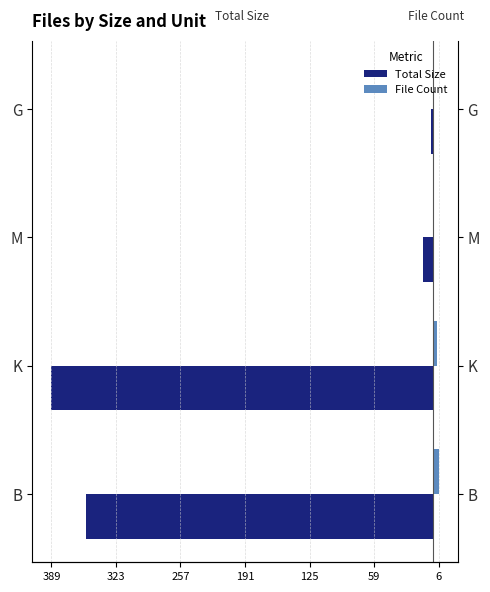

What are all the series names shown in the legend?

Total Size, File Count